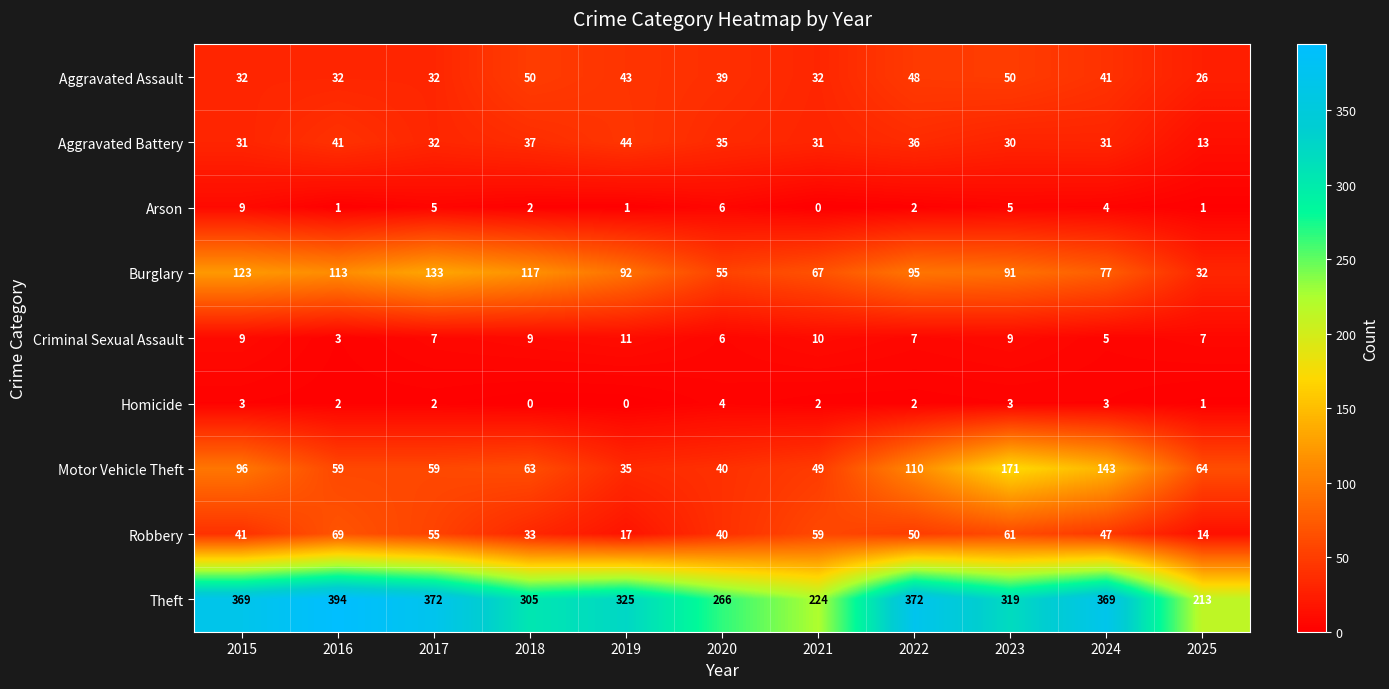

Is it true that Motor Vehicle Theft equals 20 at 2021?

False